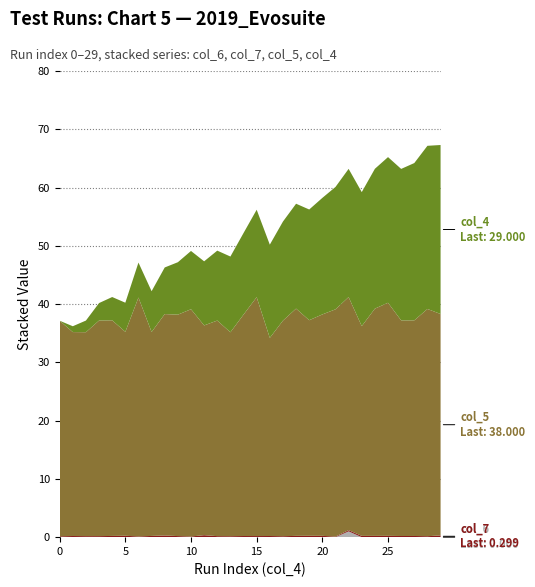

Reading left to right, extract all data points from this chart.

col_6: 0.0	0.0	0.0	0.0	0.0	0.0	0.0	0.0	0.0	0.0	0.0	0.0	0.0	0.0	0.0	0.0	0.0	0.0	0.0	0.0	0.0	0.0	1.0	0.0	0.0	0.0	0.0	0.0	0.0	0.0
col_7: 0.1	0.2	0.2	0.2	0.2	0.2	0.1	0.2	0.3	0.2	0.1	0.3	0.2	0.2	0.2	0.2	0.2	0.2	0.2	0.2	0.2	0.1	0.2	0.2	0.2	0.2	0.2	0.2	0.2	0.3
col_5: 37.0	35.0	35.0	37.0	37.0	35.0	41.0	35.0	38.0	38.0	39.0	36.0	37.0	35.0	38.0	41.0	34.0	37.0	39.0	37.0	38.0	39.0	40.0	36.0	39.0	40.0	37.0	37.0	39.0	38.0
col_4: 0.0	1.0	2.0	3.0	4.0	5.0	6.0	7.0	8.0	9.0	10.0	11.0	12.0	13.0	14.0	15.0	16.0	17.0	18.0	19.0	20.0	21.0	22.0	23.0	24.0	25.0	26.0	27.0	28.0	29.0